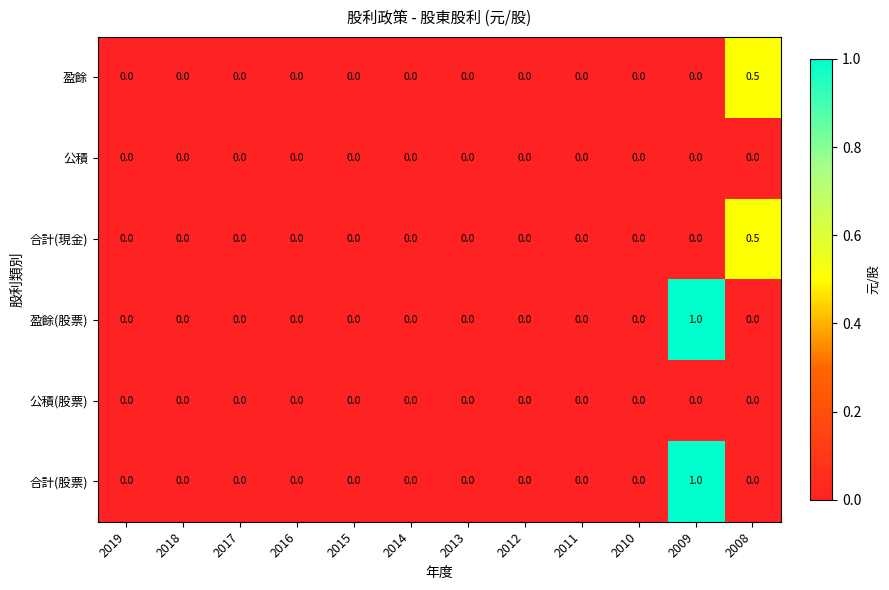

At which category is the sum across all series the highest?

2009